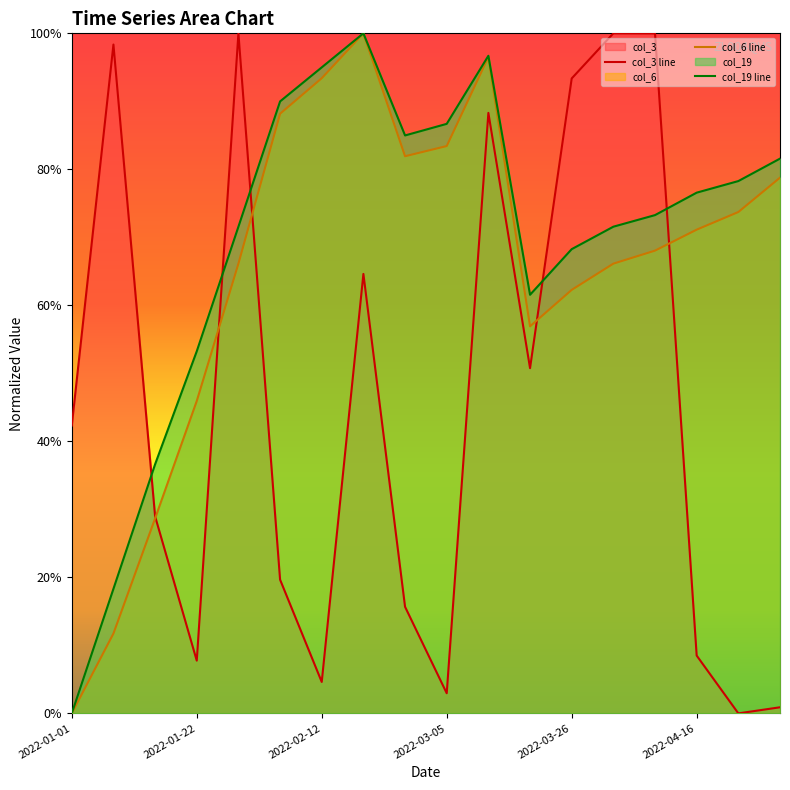

What is the sum of all col_19 line values?

12.4